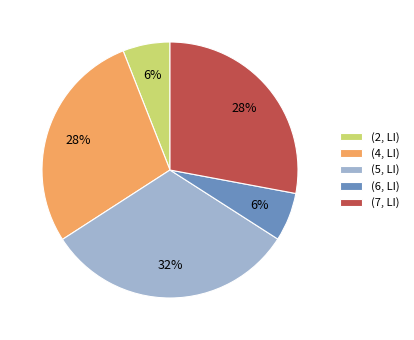

Count the number of slices in the pie.

5